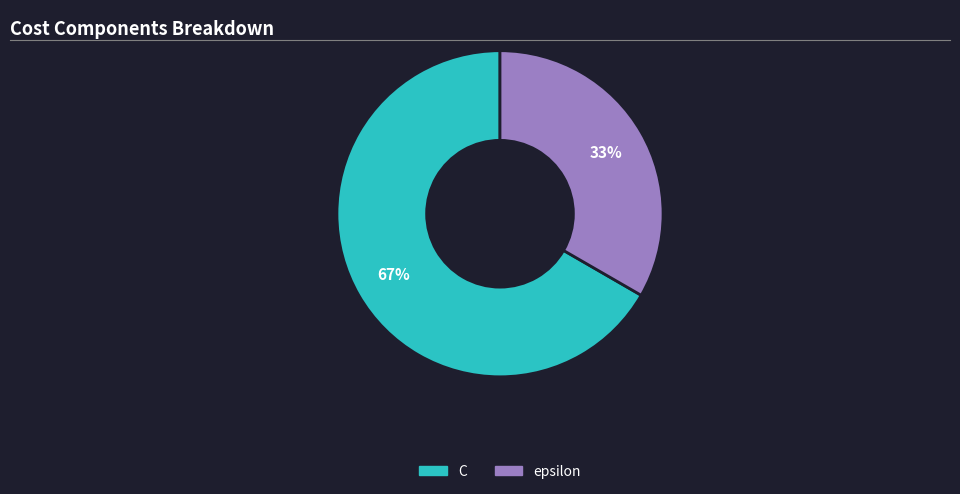

True or false: epsilon accounts for 41% of the total.

False